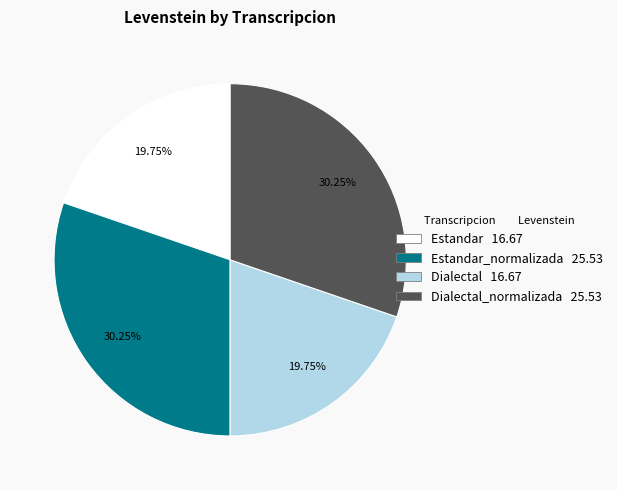

Does any single category account for the majority?

No